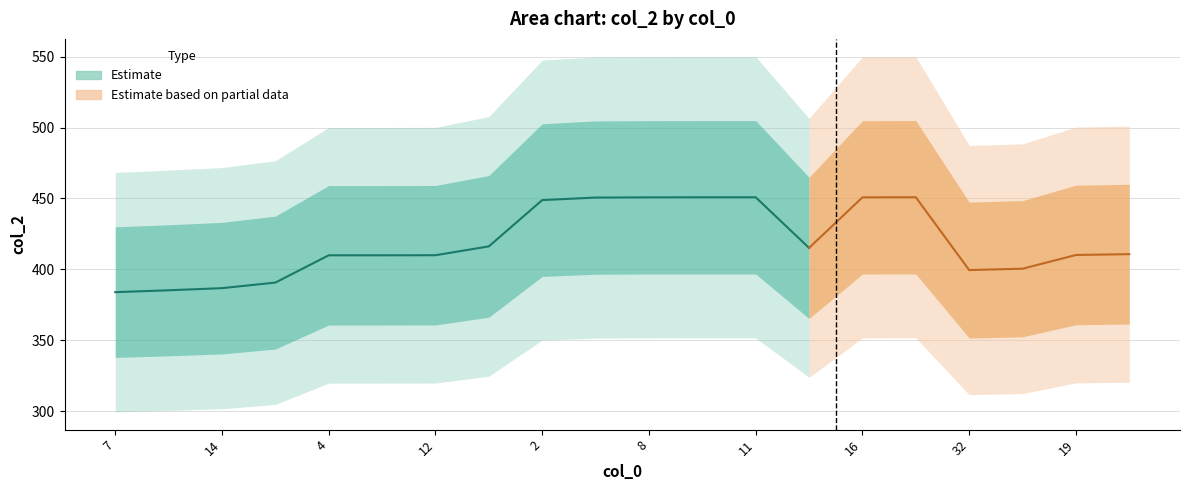

What is the greatest value displayed?

450.9